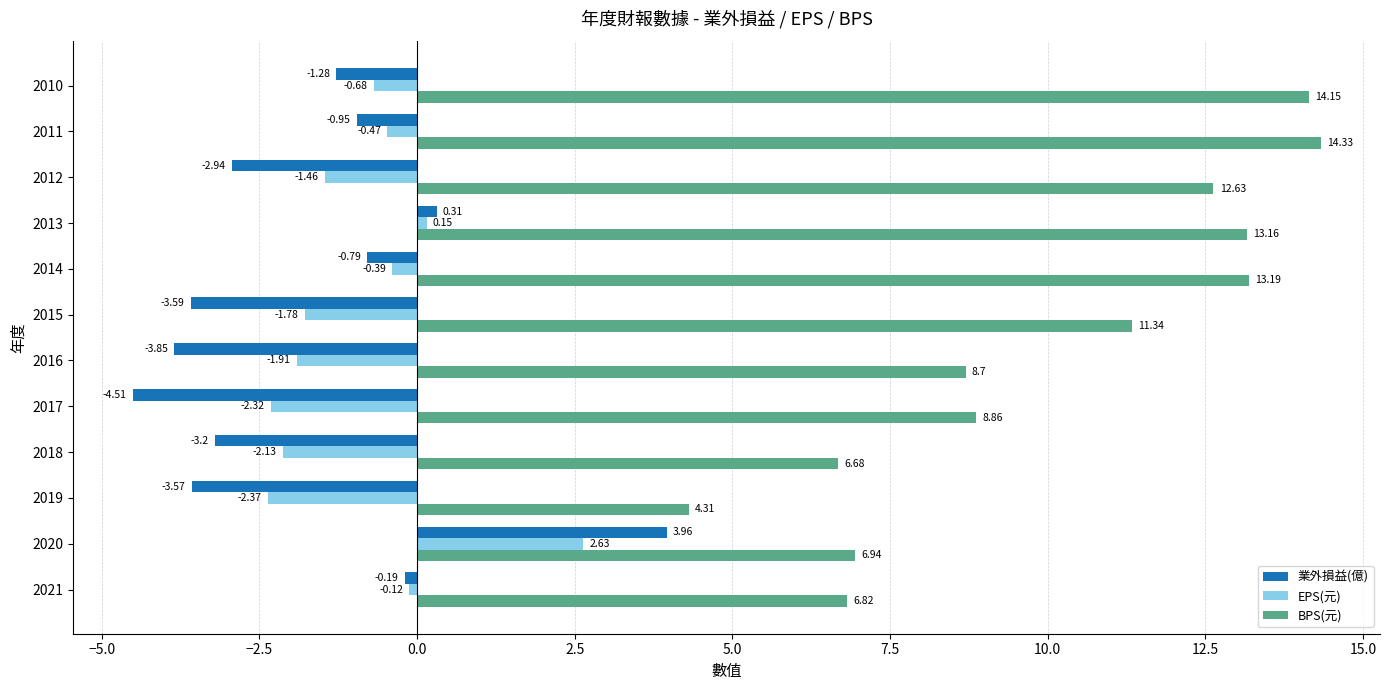

Is the value of 業外損益(億) at 2013 greater than the value of BPS(元) at 2011?

No